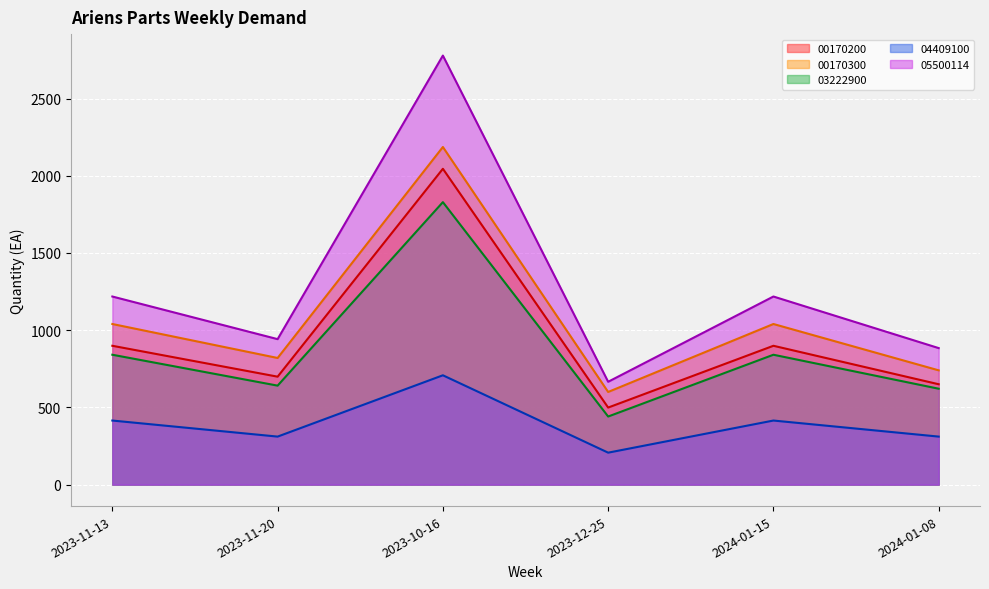

True or false: 04409100 and 05500114 intersect in this chart.

False